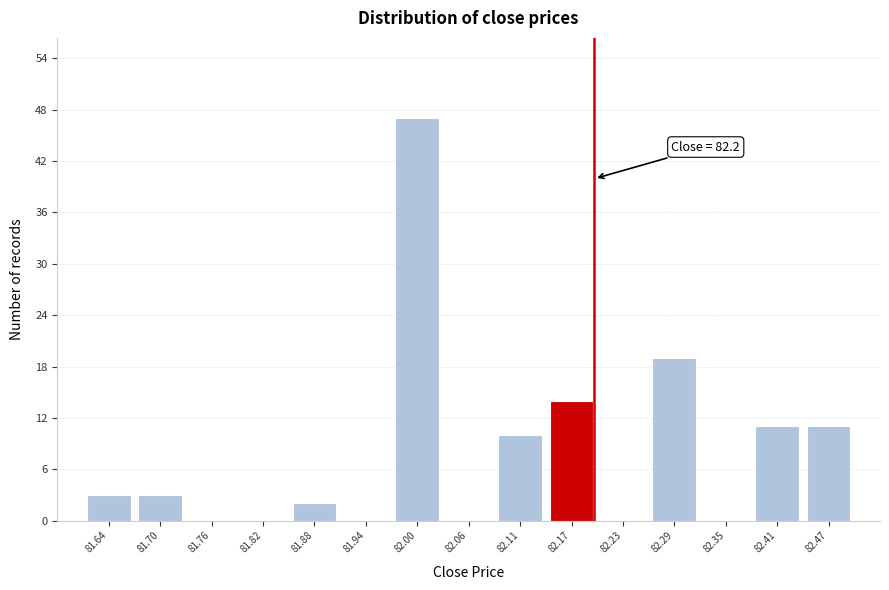

Which range on the x-axis has the tallest bar?

81.97 to 82.03